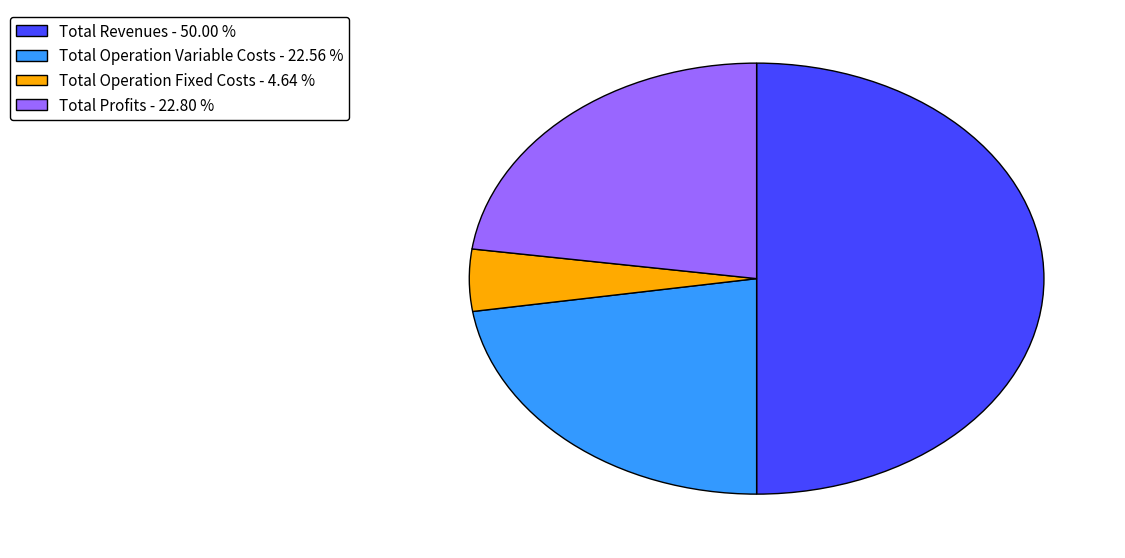

Does Total Operation Variable Costs - 22.56 % represent more than half of the total?

No